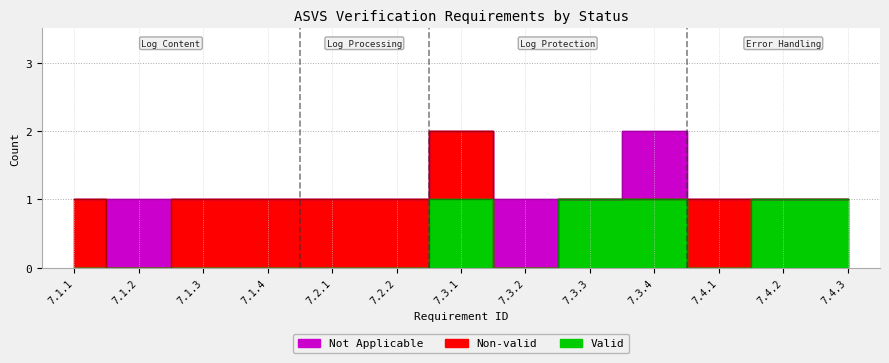

How many interior local peaks does the Valid series have?

1